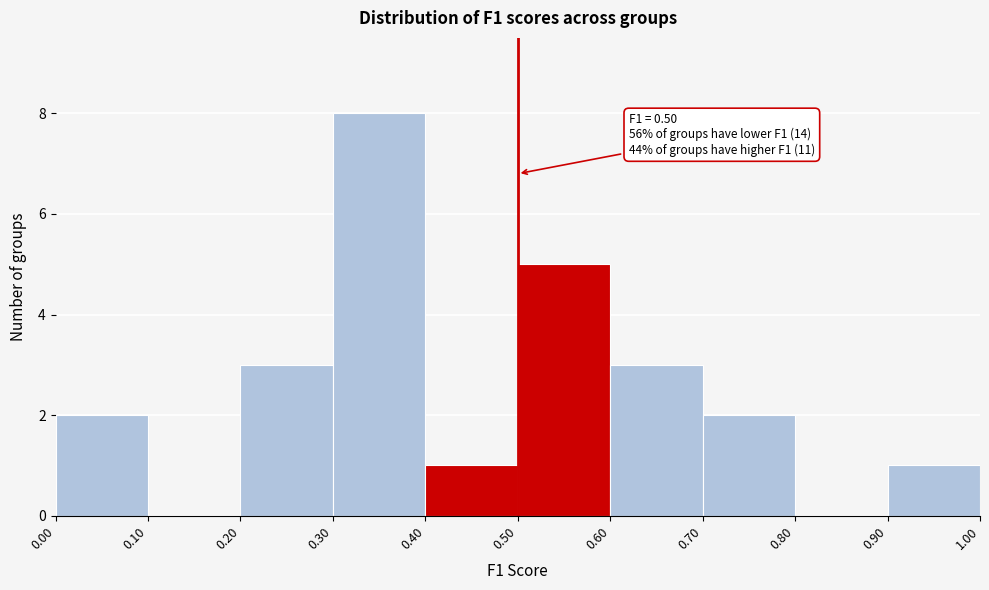

Over which range of the x-axis is the bar tallest?

0.30 to 0.40